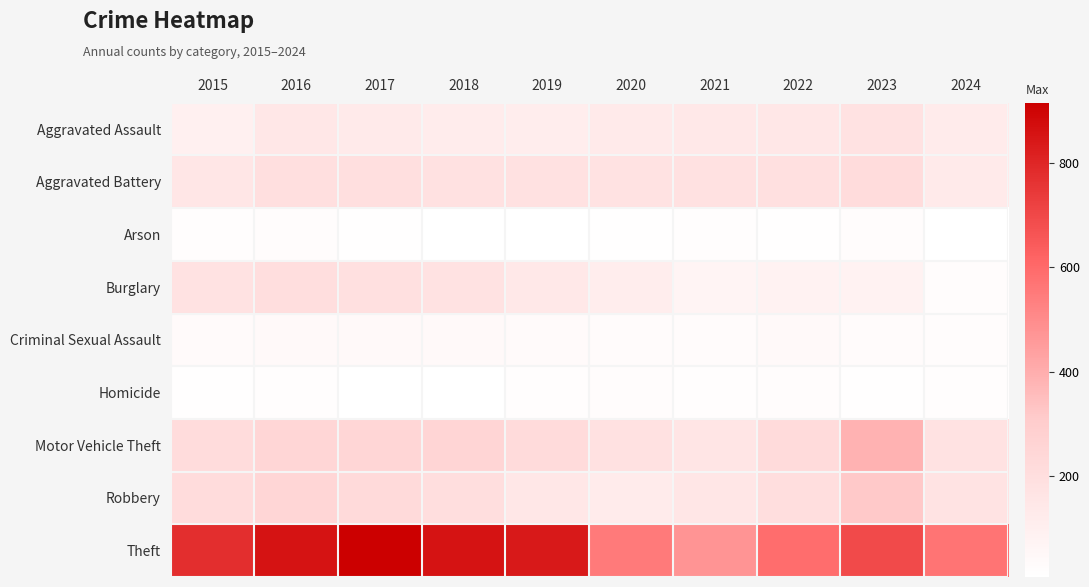

Rank the series at 2020 from lowest to highest value.

Arson, Homicide, Criminal Sexual Assault, Burglary, Robbery, Aggravated Assault, Aggravated Battery, Motor Vehicle Theft, Theft